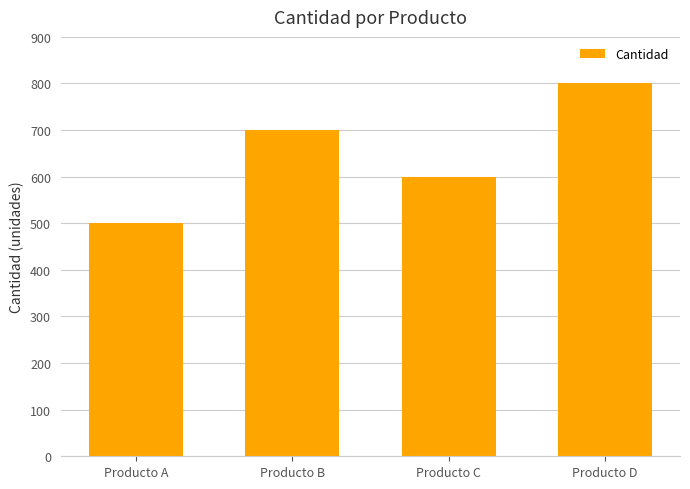

What is the value of the 2nd bar from the left?

700